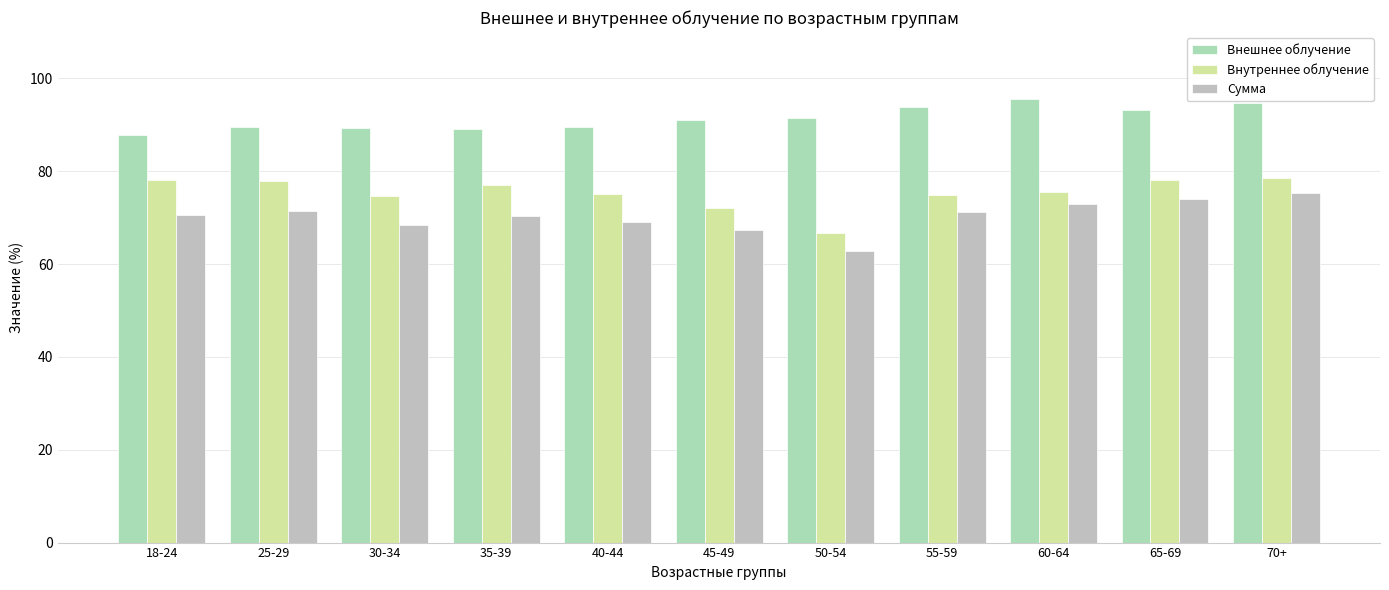

What is the sum of all Внутреннее облучение values?

828.9